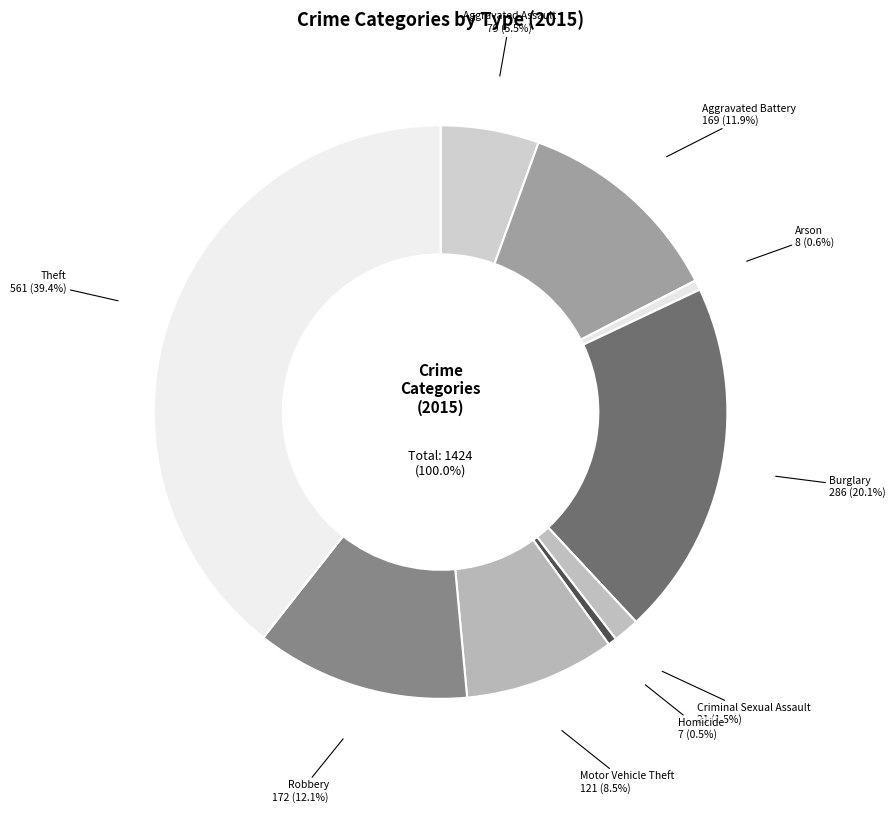

Do Aggravated Battery and Arson together represent more than half of the pie?

No